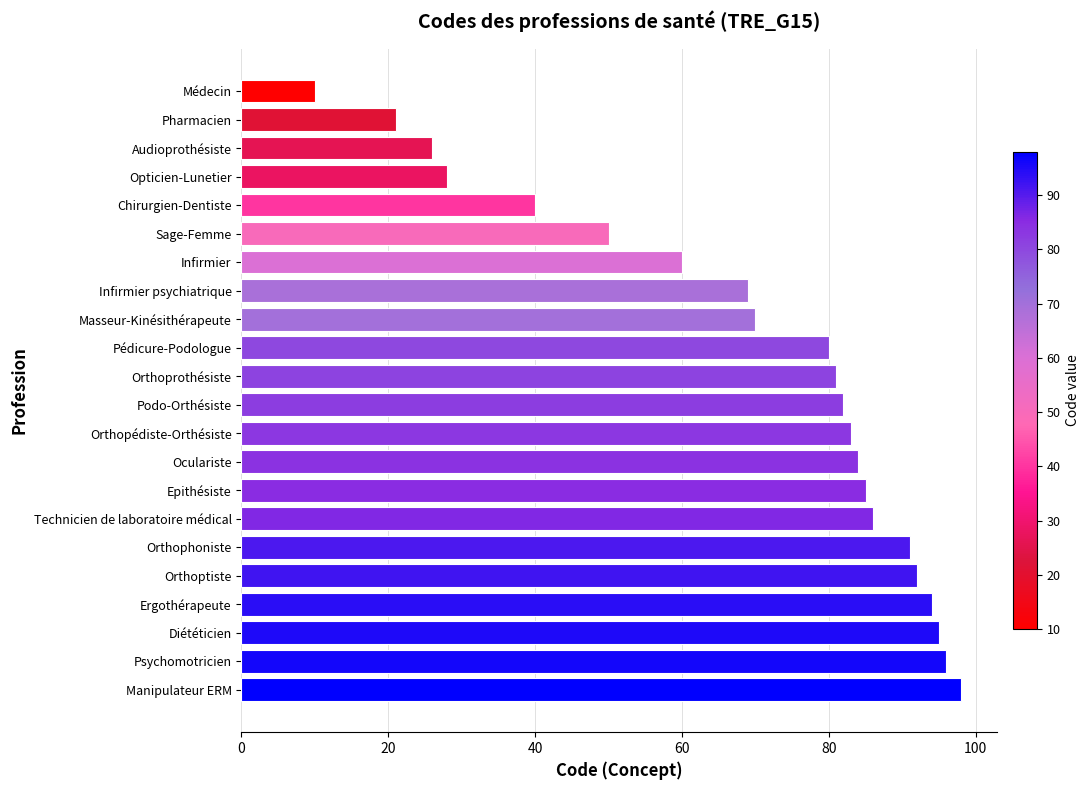

The chart shows a value of 103 at Infirmier psychiatrique. True or false?

False